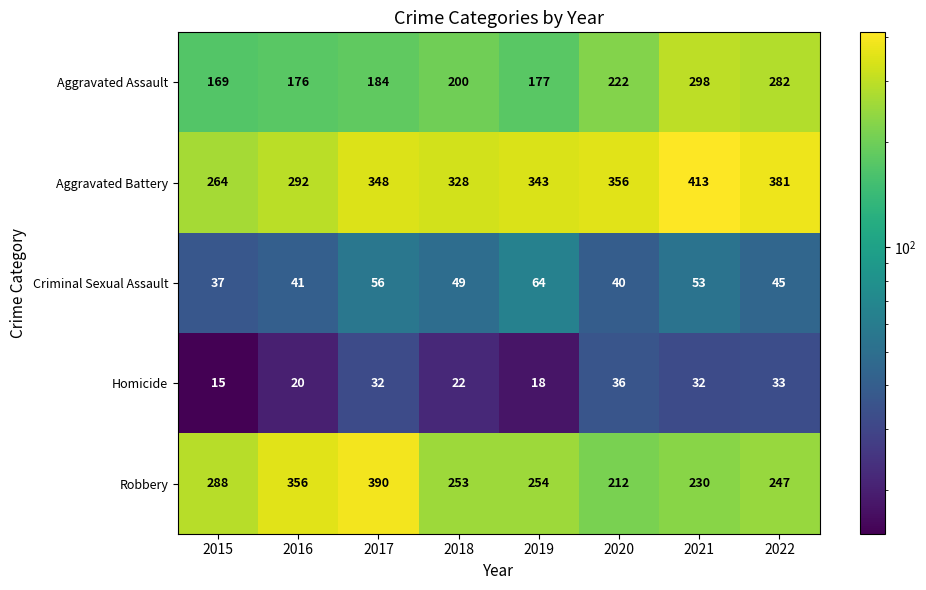

What is the sum of all Robbery values?

2230